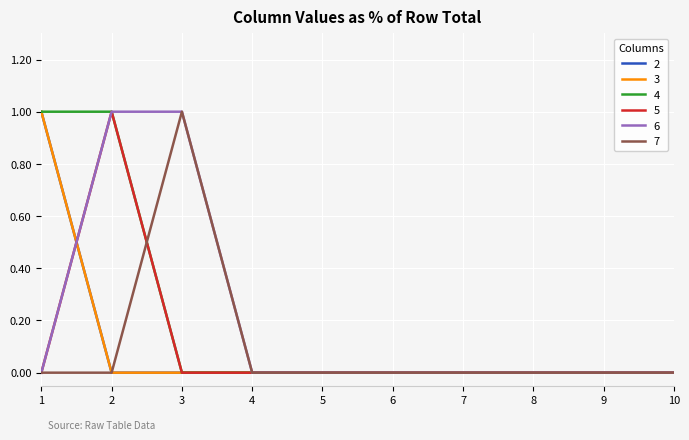

Does the chart display data point markers on the line(s)?

No